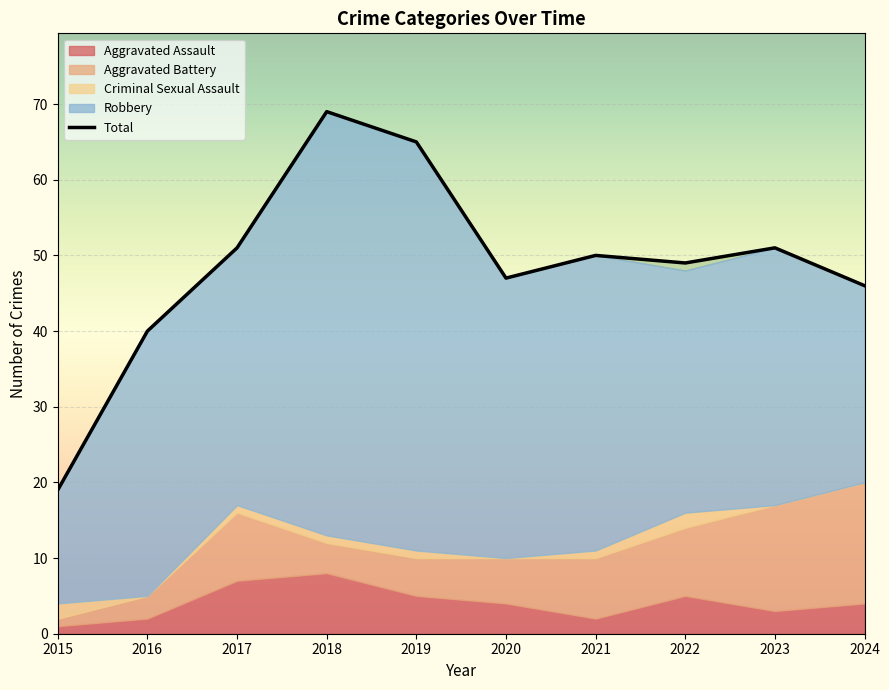

Where is the first local maximum for Robbery?

2016